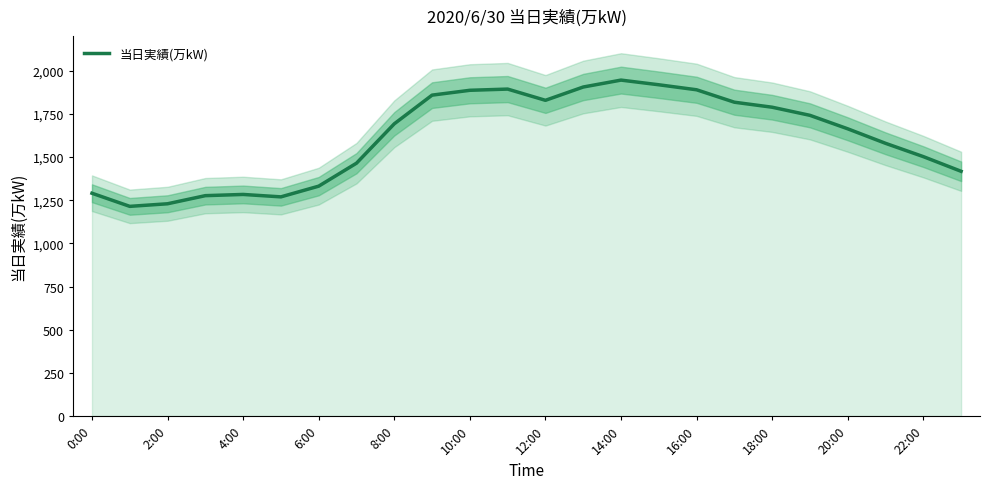

What is the greatest value displayed?

1945